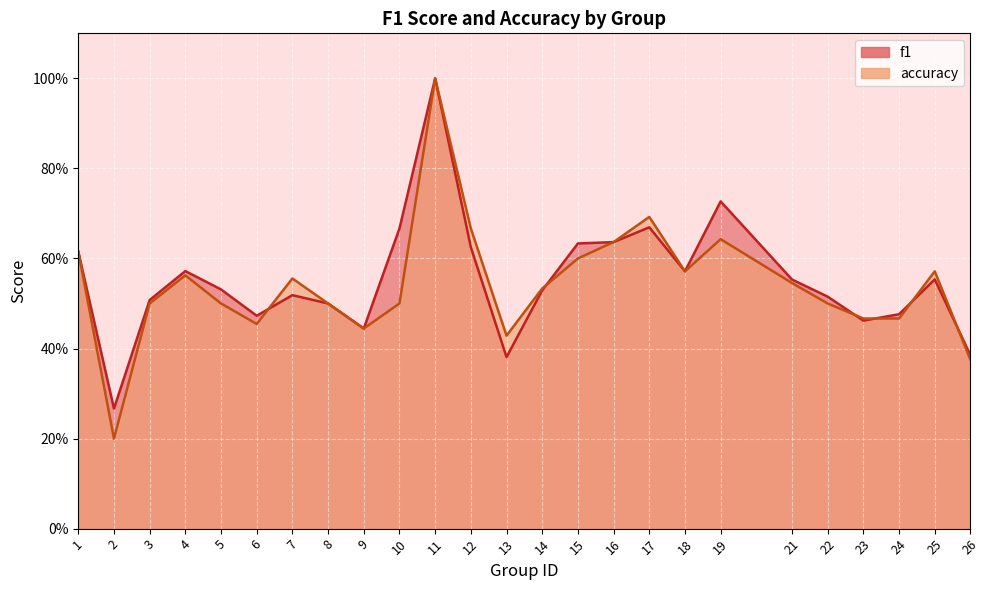

Reading left to right, transcribe all the data shown in this chart.

f1: 1=0.6	2=0.3	3=0.5	4=0.6	5=0.5	6=0.5	7=0.5	8=0.5	9=0.4	10=0.7	11=1.0	12=0.6	13=0.4	14=0.5	15=0.6	16=0.6	17=0.7	18=0.6	19=0.7	21=0.6	22=0.5	23=0.5	24=0.5	25=0.6	26=0.4
accuracy: 1=0.6	2=0.2	3=0.5	4=0.6	5=0.5	6=0.5	7=0.6	8=0.5	9=0.4	10=0.5	11=1.0	12=0.7	13=0.4	14=0.5	15=0.6	16=0.6	17=0.7	18=0.6	19=0.6	21=0.5	22=0.5	23=0.5	24=0.5	25=0.6	26=0.4